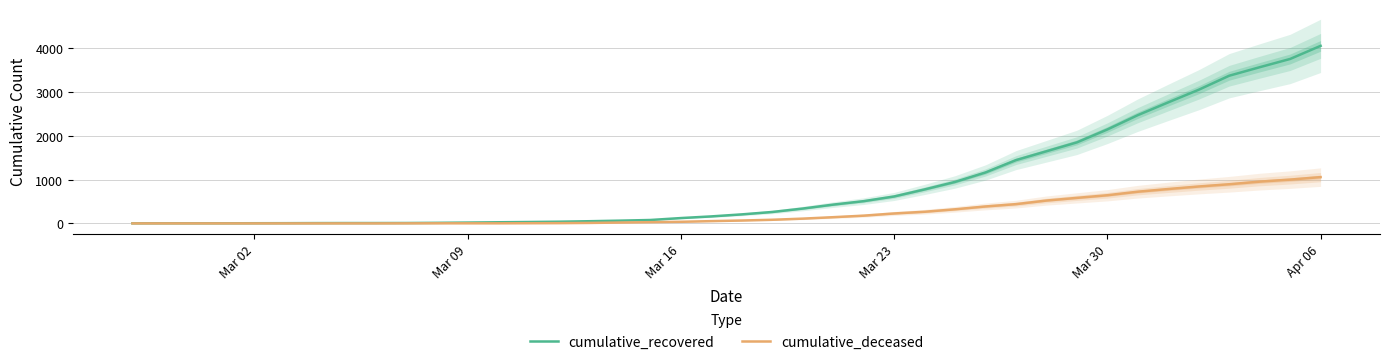

What is the maximum value for cumulative_recovered?

4054